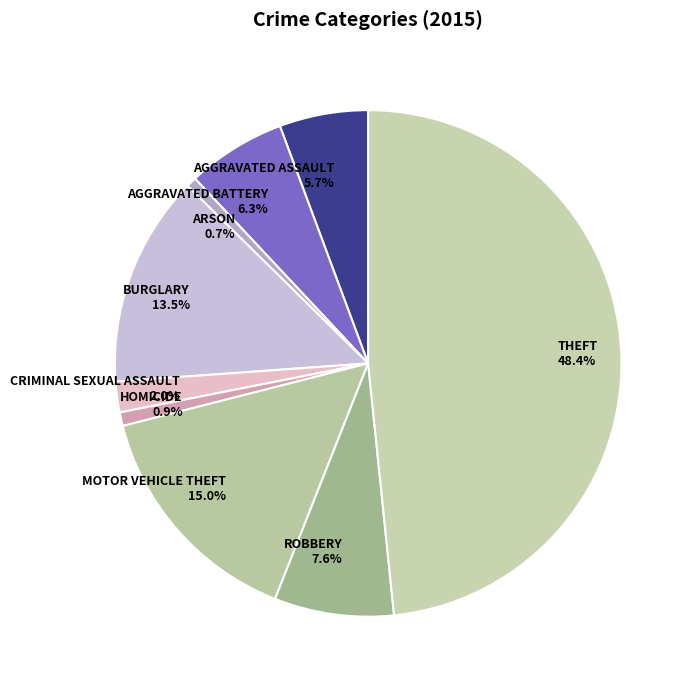

To the nearest percent, what is the average slice percentage?

11%